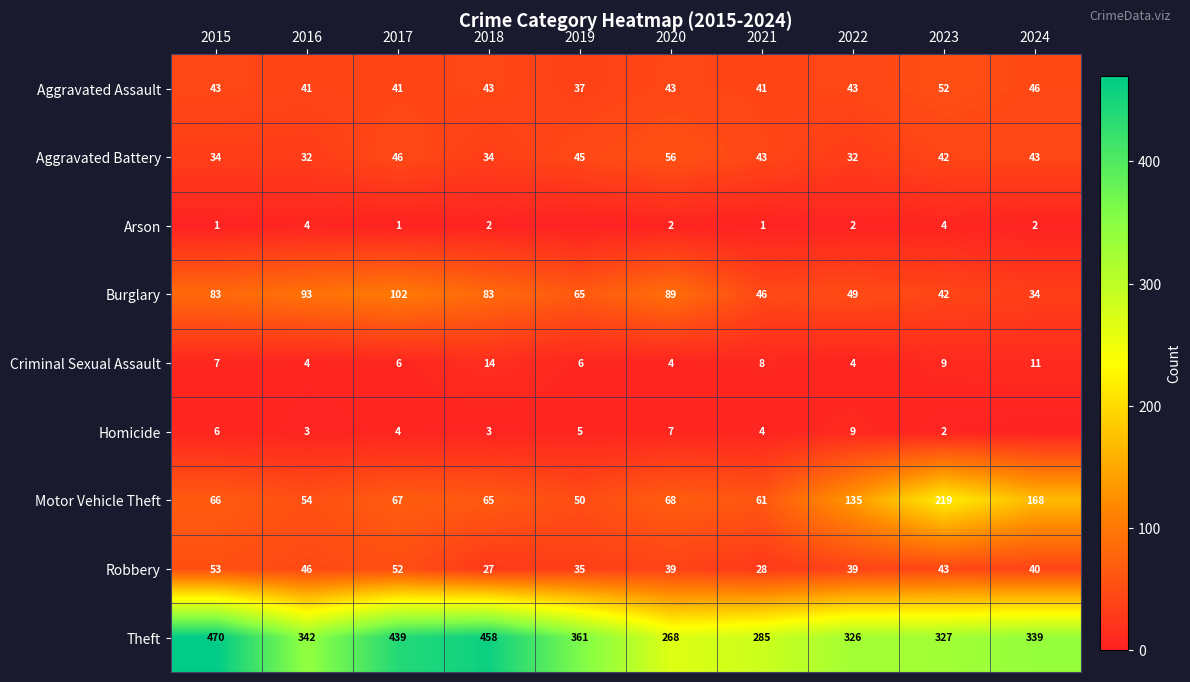

At which category does the chart reach its peak across all series?

2015